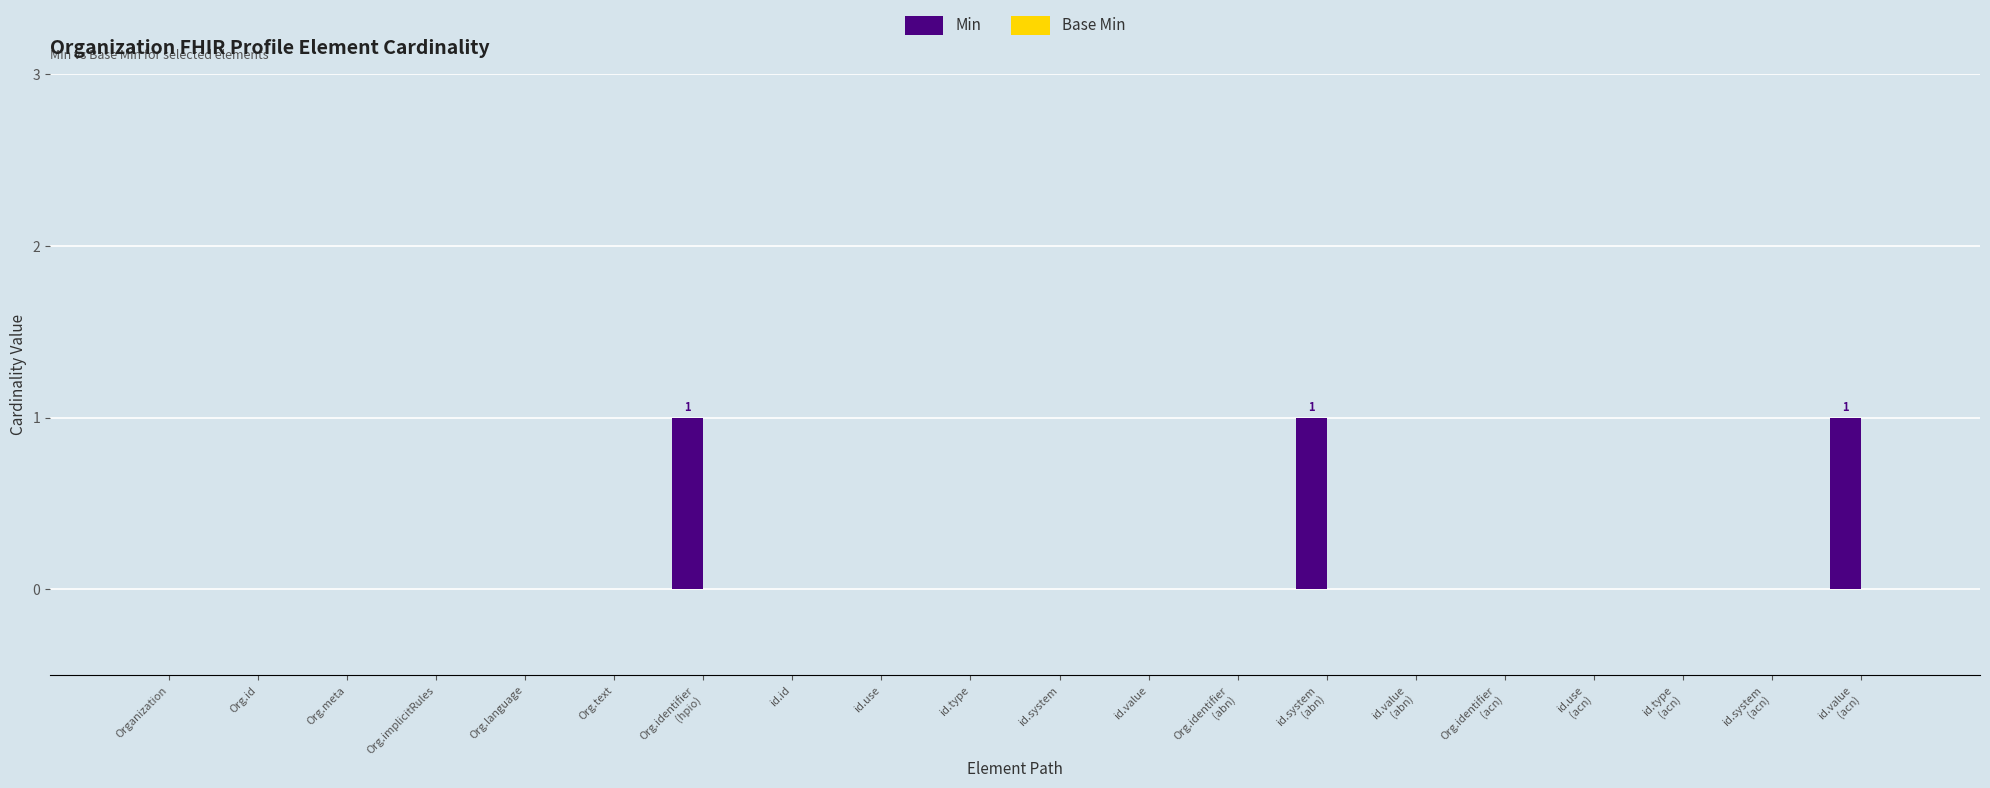

Is it true that the value at id.id is 0?

True